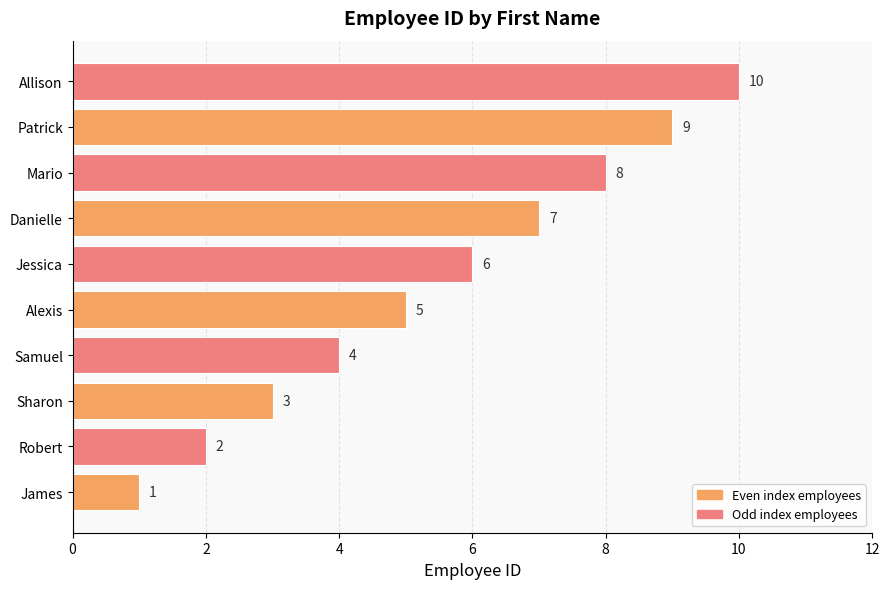

How many values are between 3 and 8?

6